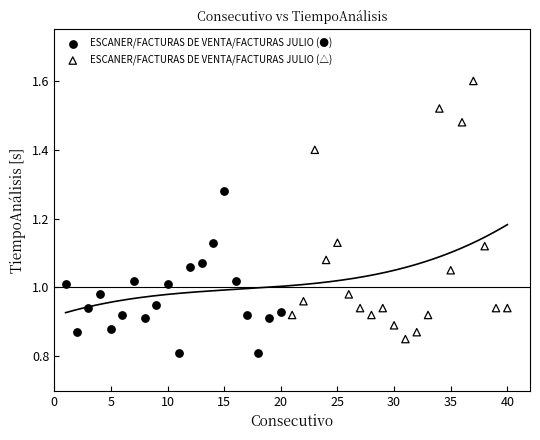

Which series reaches the minimum Y coordinate?

ESCANER/FACTURAS DE VENTA/FACTURAS JULIO (●)